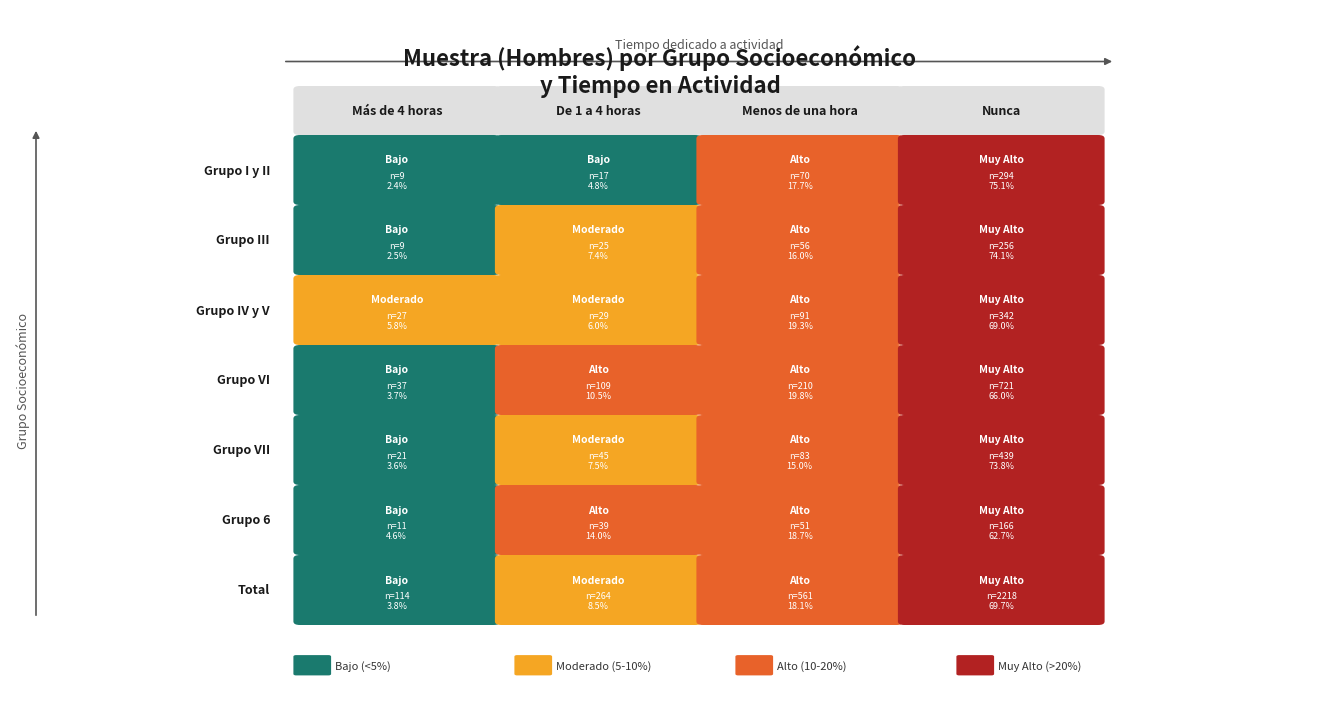

Reading right to left, what are all the values shown in this chart?

Grupo I y II: 3=294	2=70	1=17	0=9
Grupo III: 3=256	2=56	1=25	0=9
Grupo IV y V: 3=342	2=91	1=29	0=27
Grupo VI: 3=721	2=210	1=109	0=37
Grupo VII: 3=439	2=83	1=45	0=21
Grupo 6: 3=166	2=51	1=39	0=11
Total: 3=2218	2=561	1=264	0=114